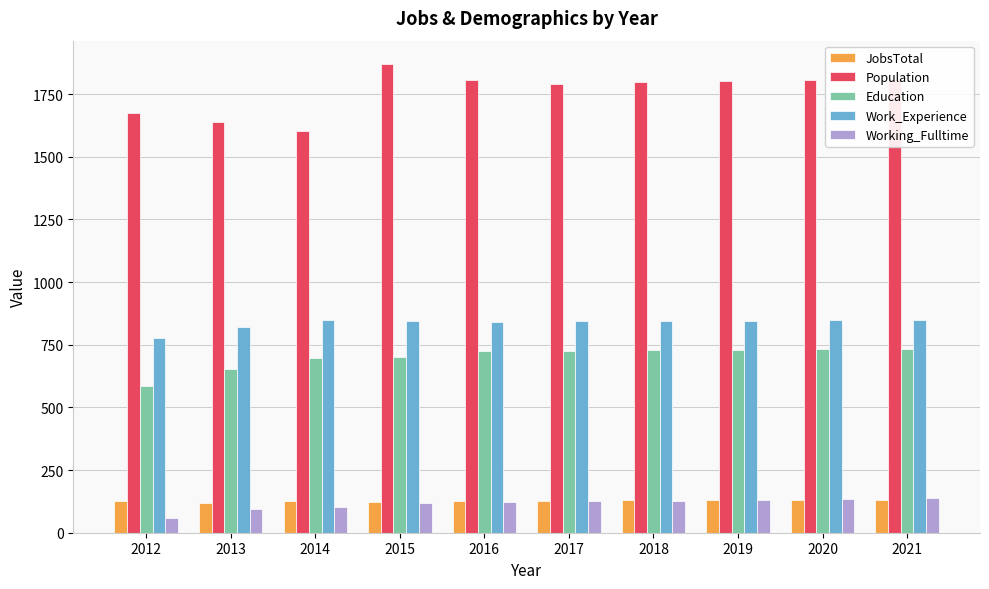

What value does the Working_Fulltime series have at 2019, to the nearest 5?

130